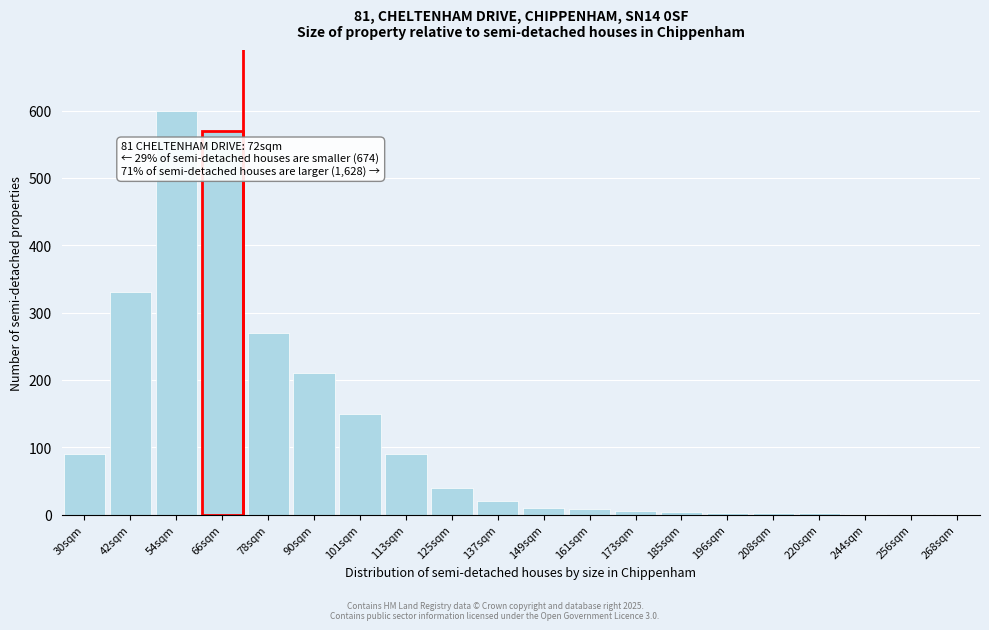

What is the maximum value shown in the chart?

600